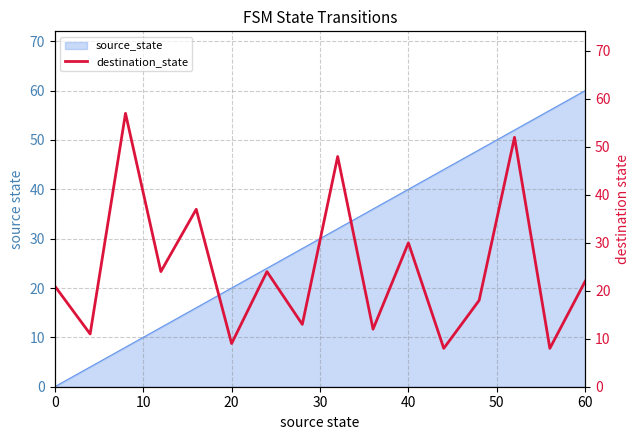

The source_state series shows 0 at 0. True or false?

True